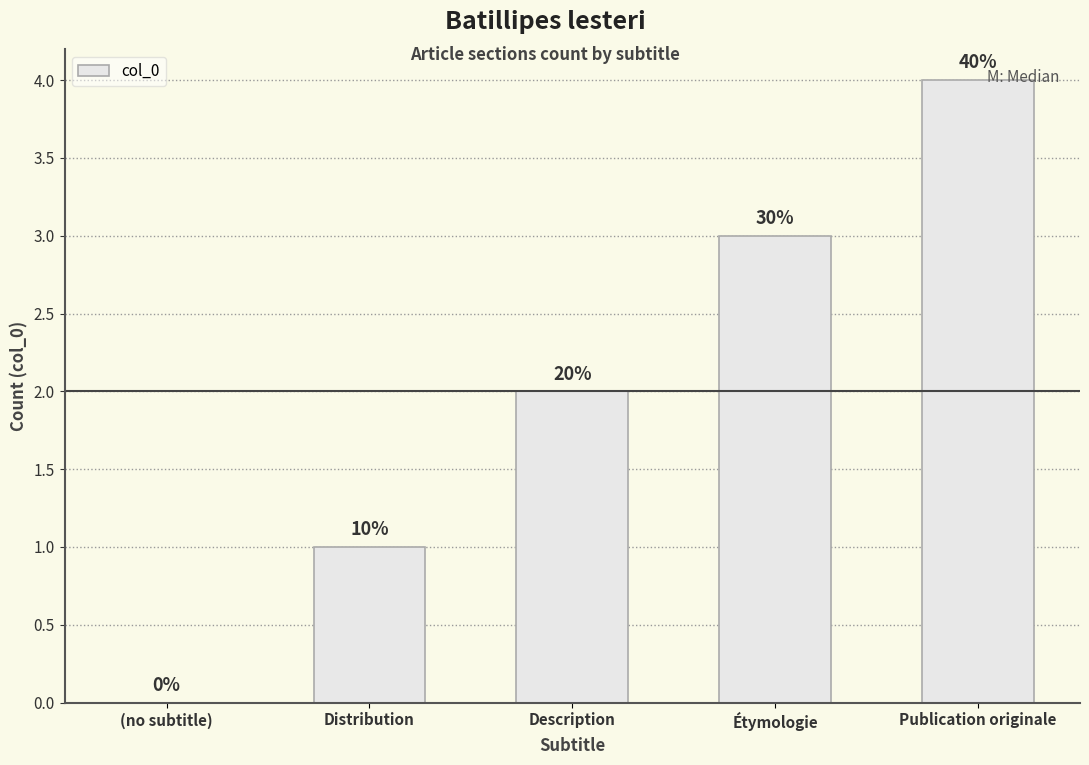

Are the bars horizontal?

No